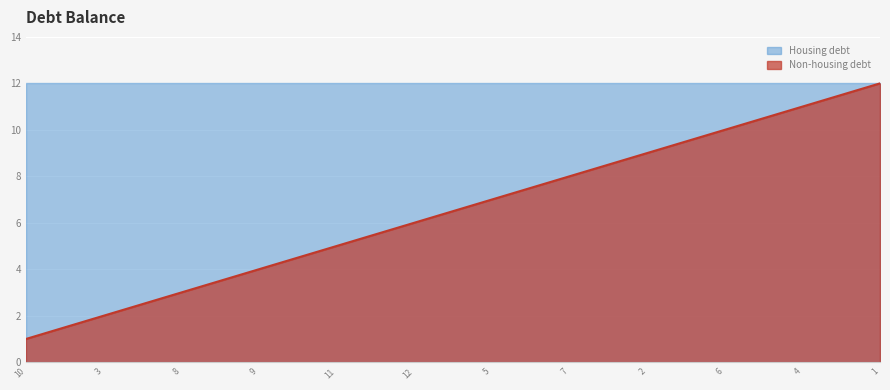

Which series has the largest total across all categories?

Housing debt